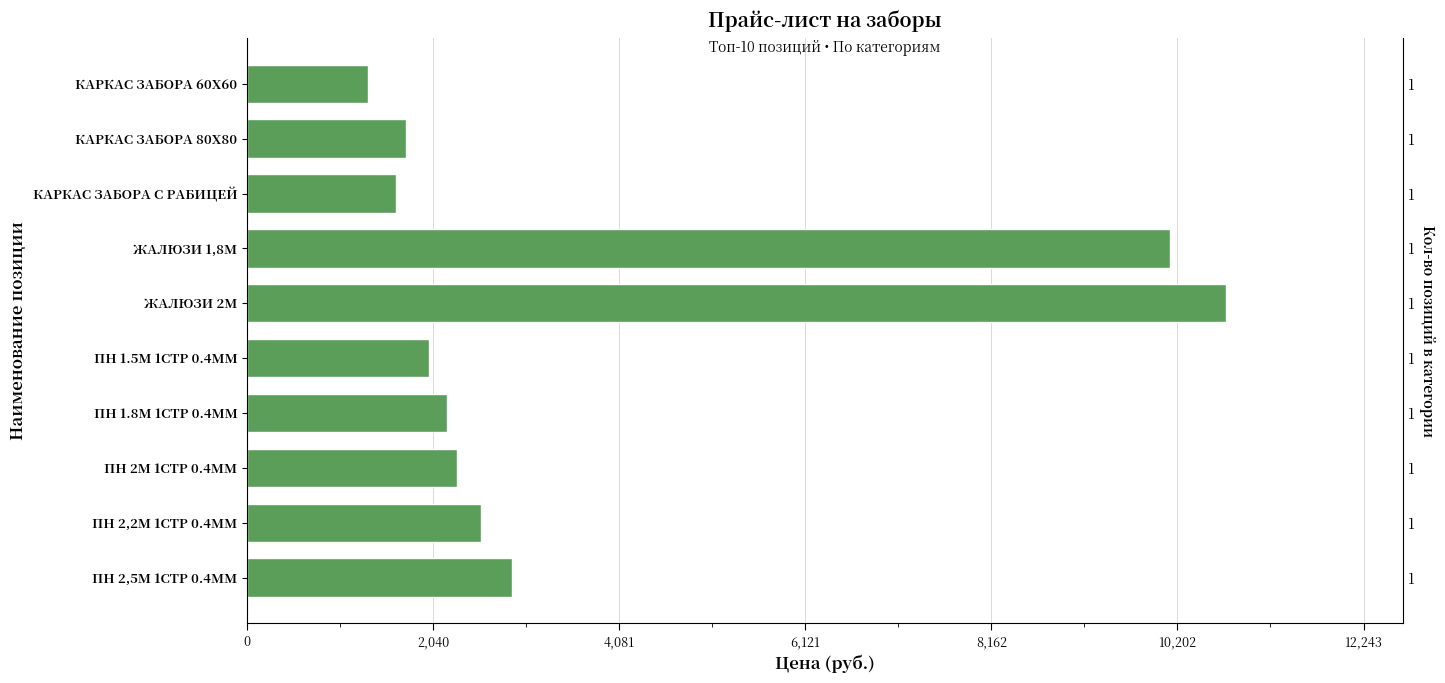

How many values are below 2302?

5